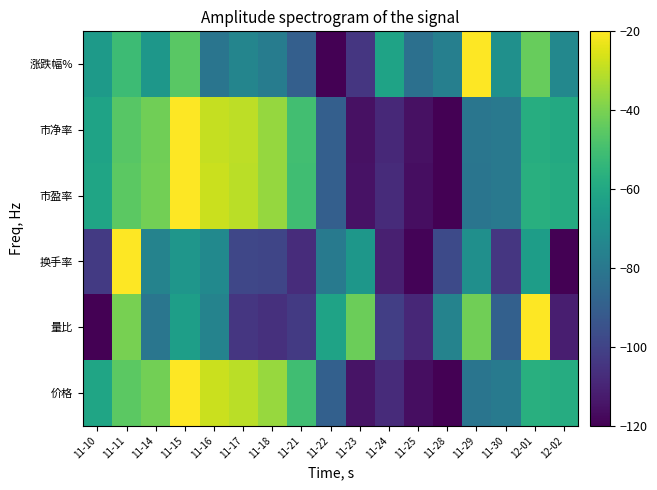

How many categories are shown in the chart?

17